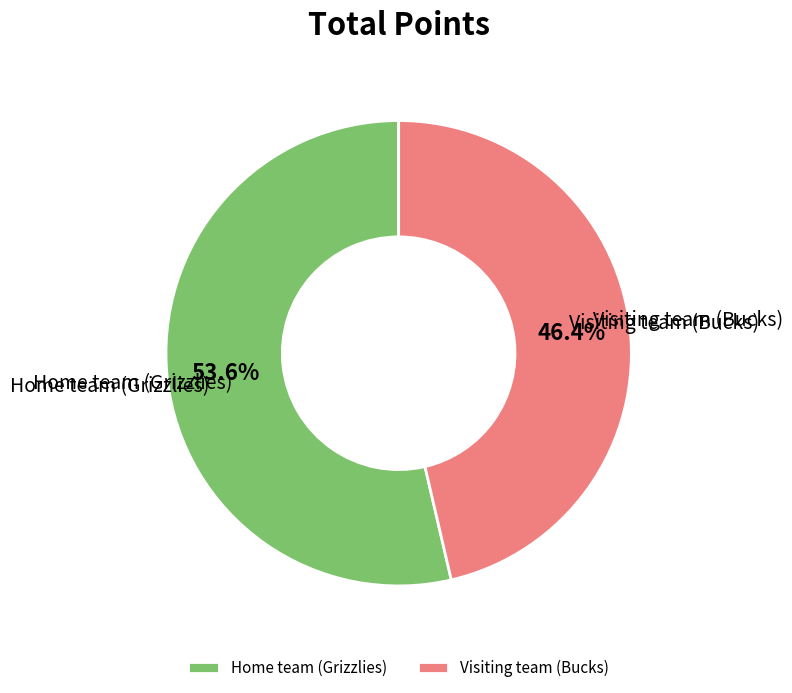

True or false: Visiting team (Bucks) accounts for 46% of the total.

True